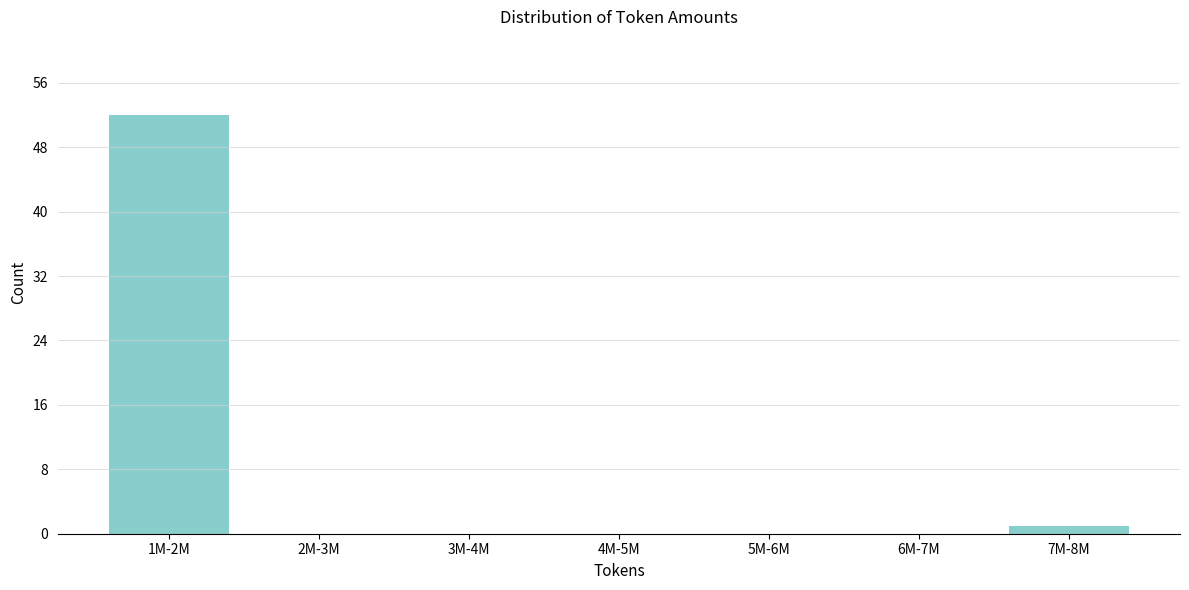

Reading left to right, what are all the values shown in this chart?

1M-2M=52	2M-3M=0	3M-4M=0	4M-5M=0	5M-6M=0	6M-7M=0	7M-8M=1